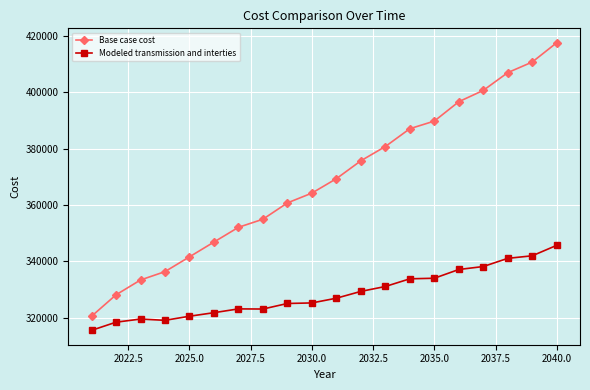

True or false: Modeled transmission and interties and Base case cost intersect in this chart.

False